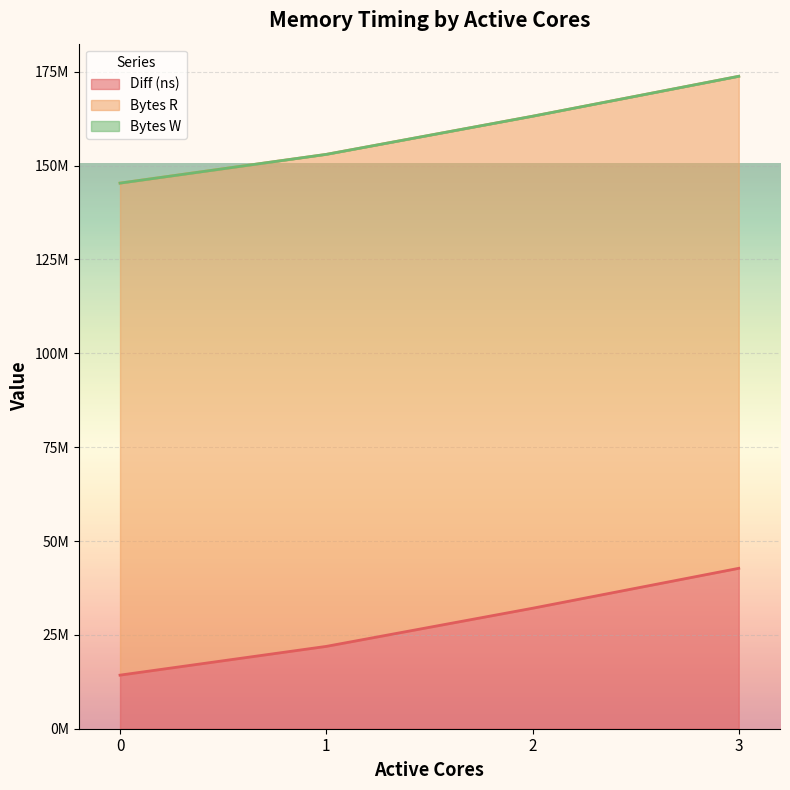

True or false: Bytes R and Bytes W cross at least once.

False